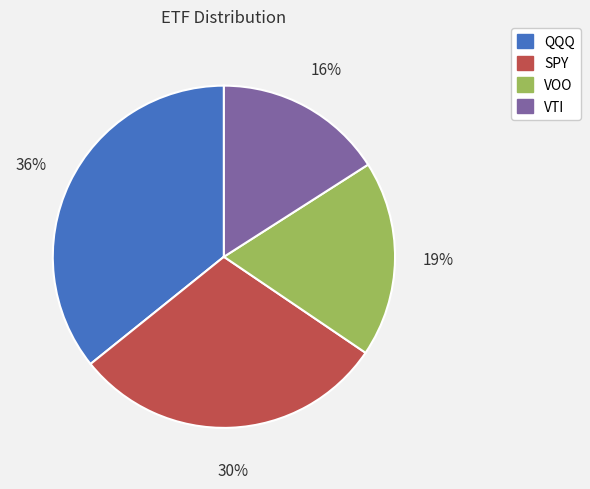

True or false: SPY accounts for 44% of the total.

False